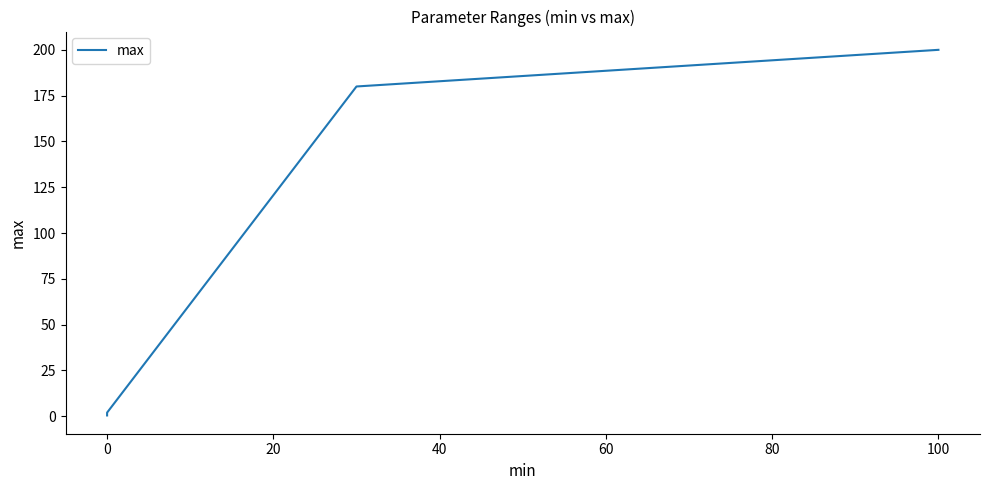

How many lines are shown in the chart?

1